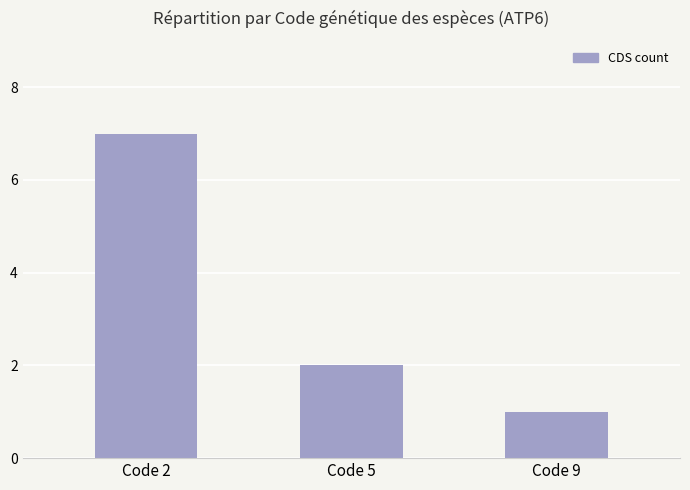

What is the change in value from Code 2 to Code 5?

-5